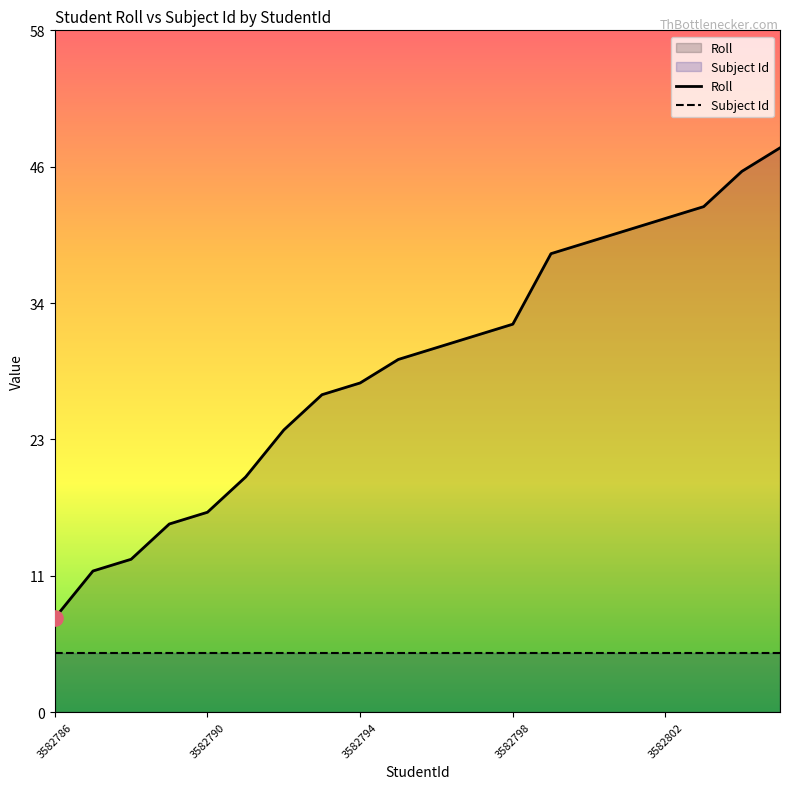

Which series has the widest spread of Y values?

Roll